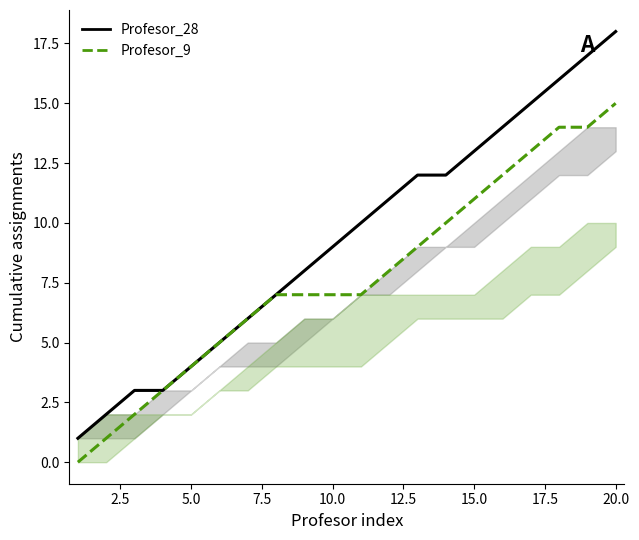

What is the difference between the maximum and minimum values in the Profesor_9 series?

15